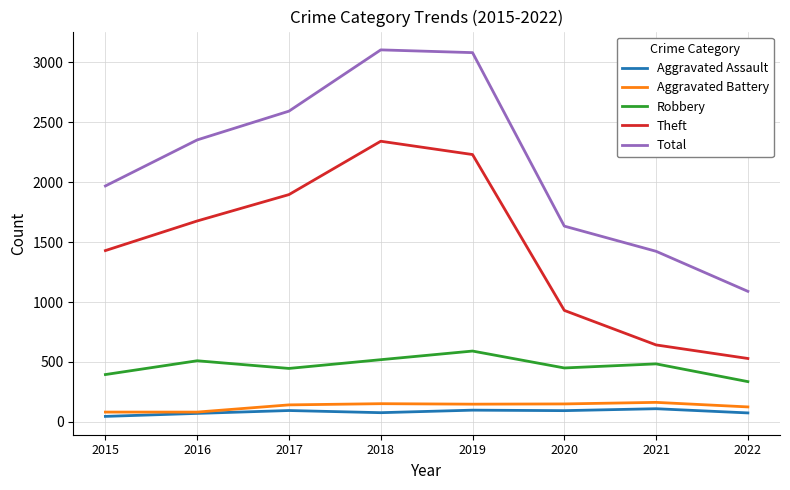

What value does the Robbery series have at 2016?

510